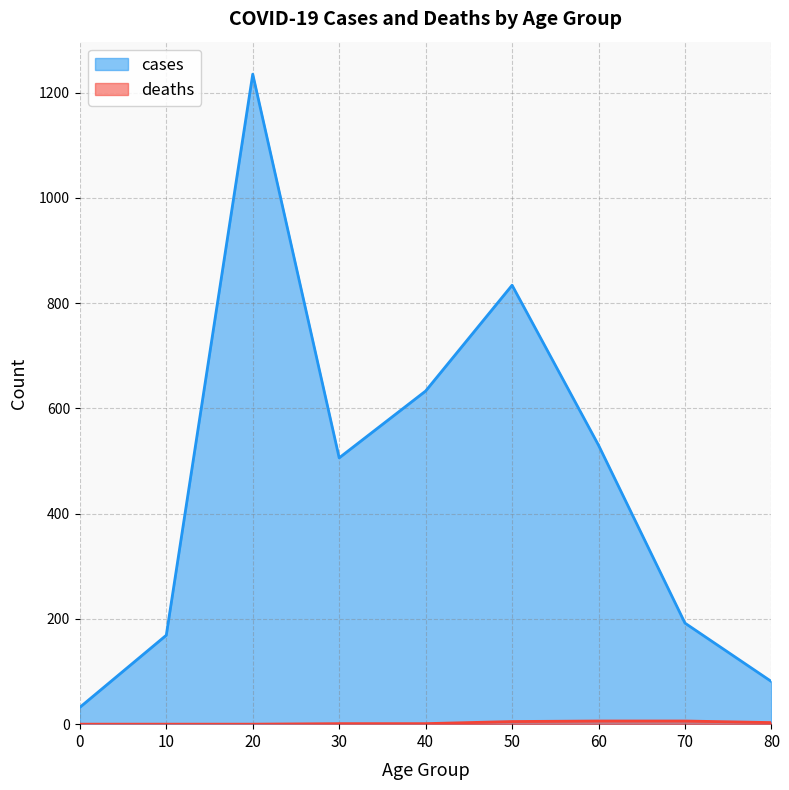

Reading right to left, list all the values displayed in this chart.

cases: 81	192	530	834	633	506	1235	169	32
deaths: 3	6	6	5	1	1	0	0	0